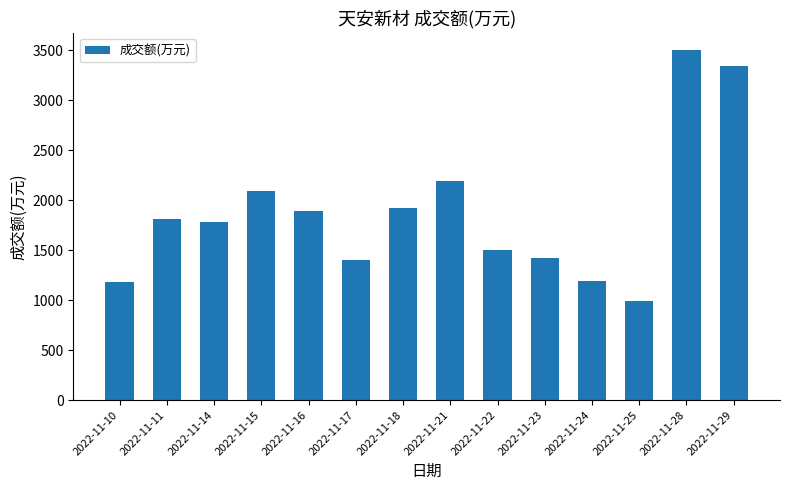

At which label is the value closest to 2243?

2022-11-21